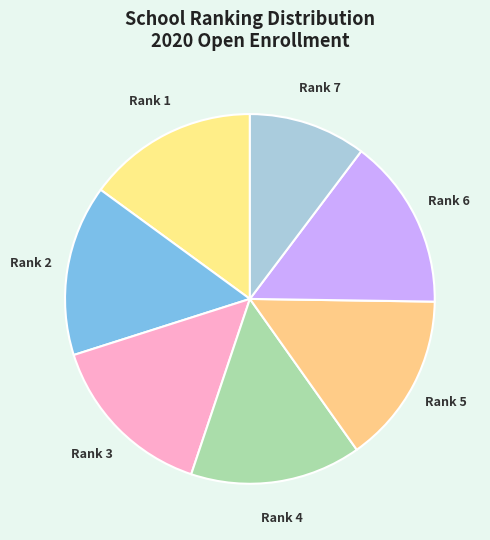

Which slice is the smallest?

Rank 7